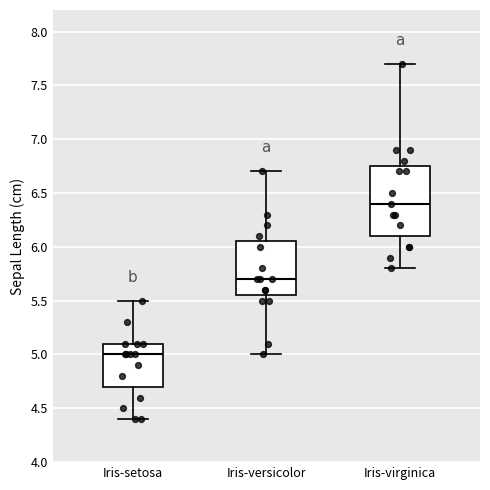

Reading left to right, read every box against the y-axis: the position of its median line, the range the box covers, and the ends of its whiskers. The values are not printed on the chart, so give them approximately, as read against the axis.

Iris-setosa: median 5.00, box 4.70 to 5.10, whiskers 4.40 to 5.50
Iris-versicolor: median 5.70, box 5.55 to 6.05, whiskers 5.00 to 6.70
Iris-virginica: median 6.40, box 6.10 to 6.75, whiskers 5.80 to 7.70